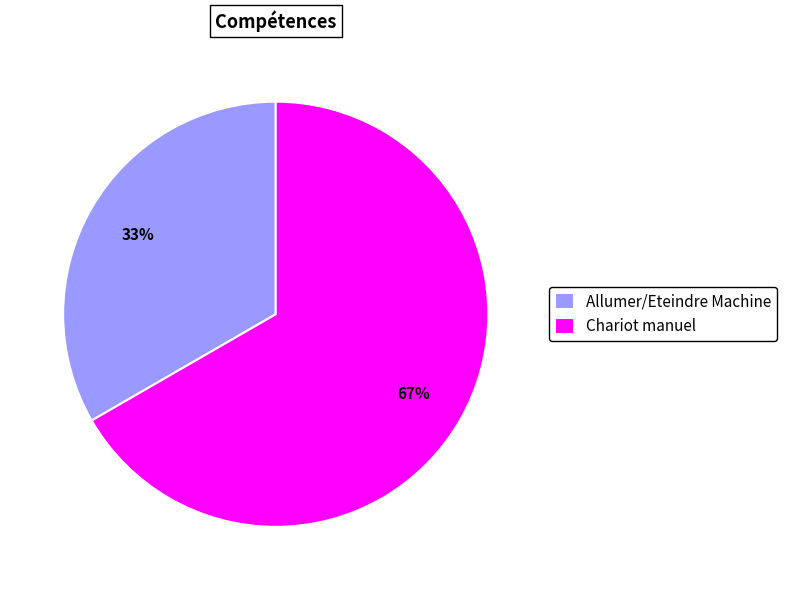

Does Chariot manuel represent more than half of the total?

Yes